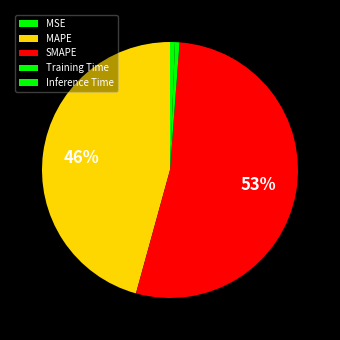

Which slice is the largest?

SMAPE